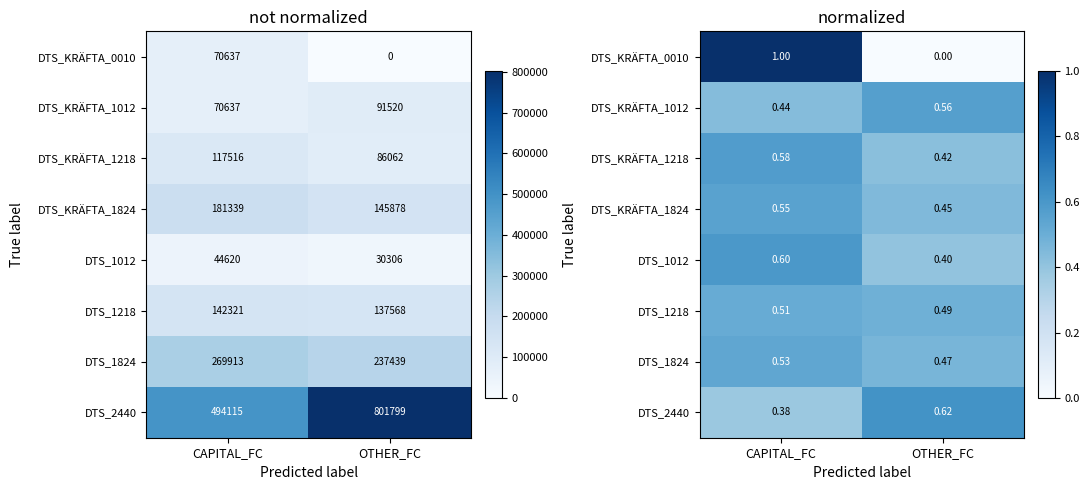

What is the difference between the DTS_KRÄFTA_1012 values at CAPITAL_FC and OTHER_FC?

0.1